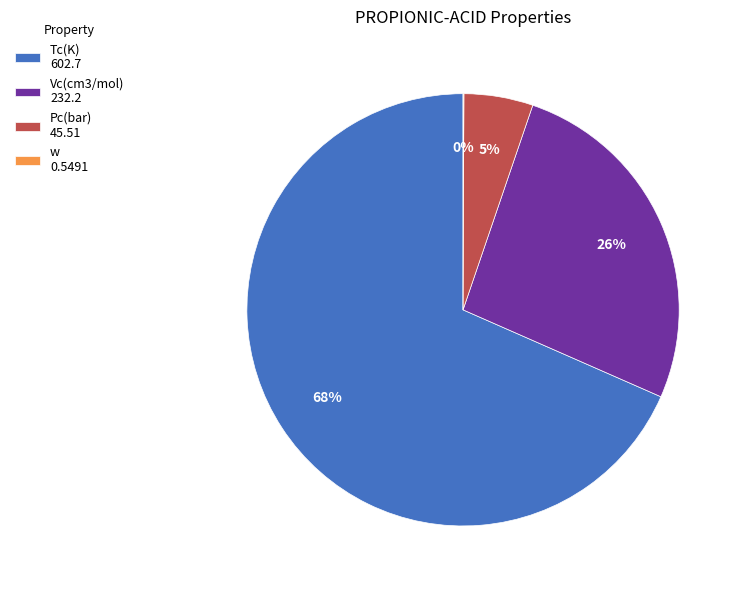

Is the sum of Pc(bar) 45.51 and Vc(cm3/mol) 232.2 greater than half?

No